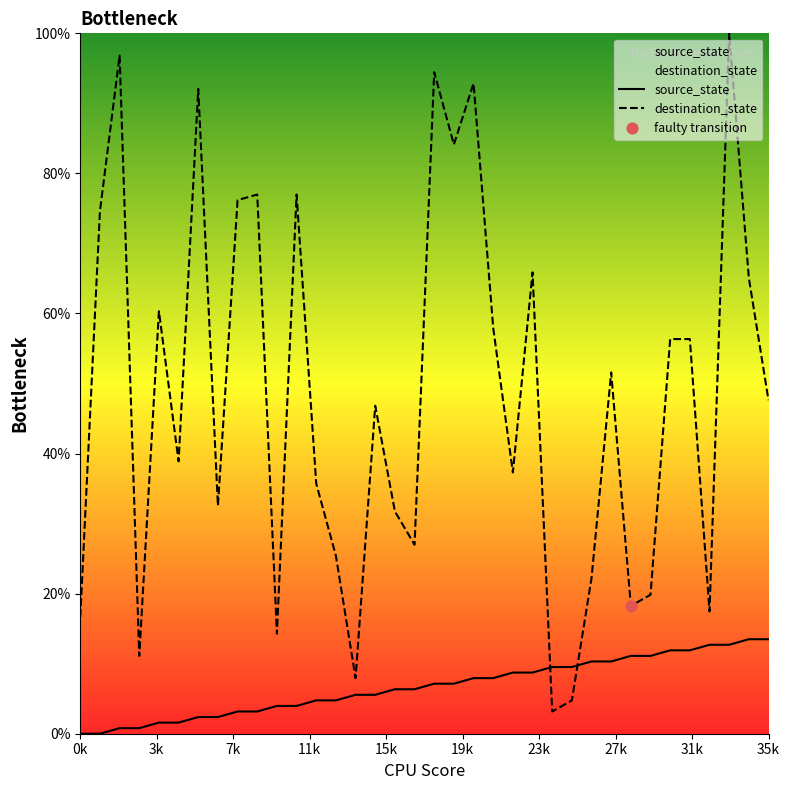

Which series has the largest total across all categories?

destination_state